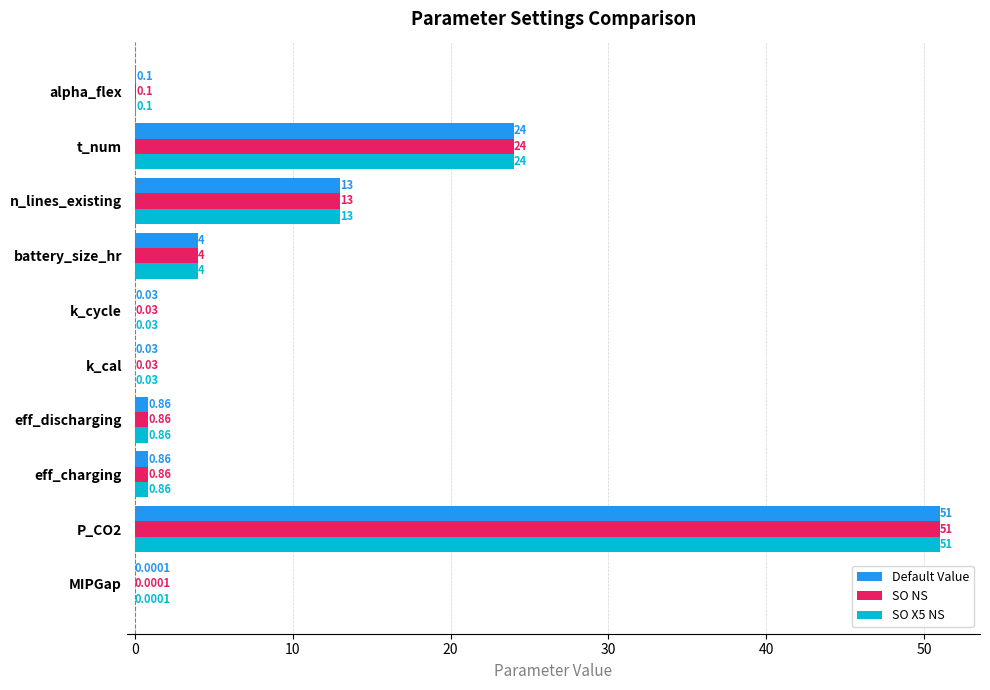

At which label is SO X5 NS closest to 25?

t_num